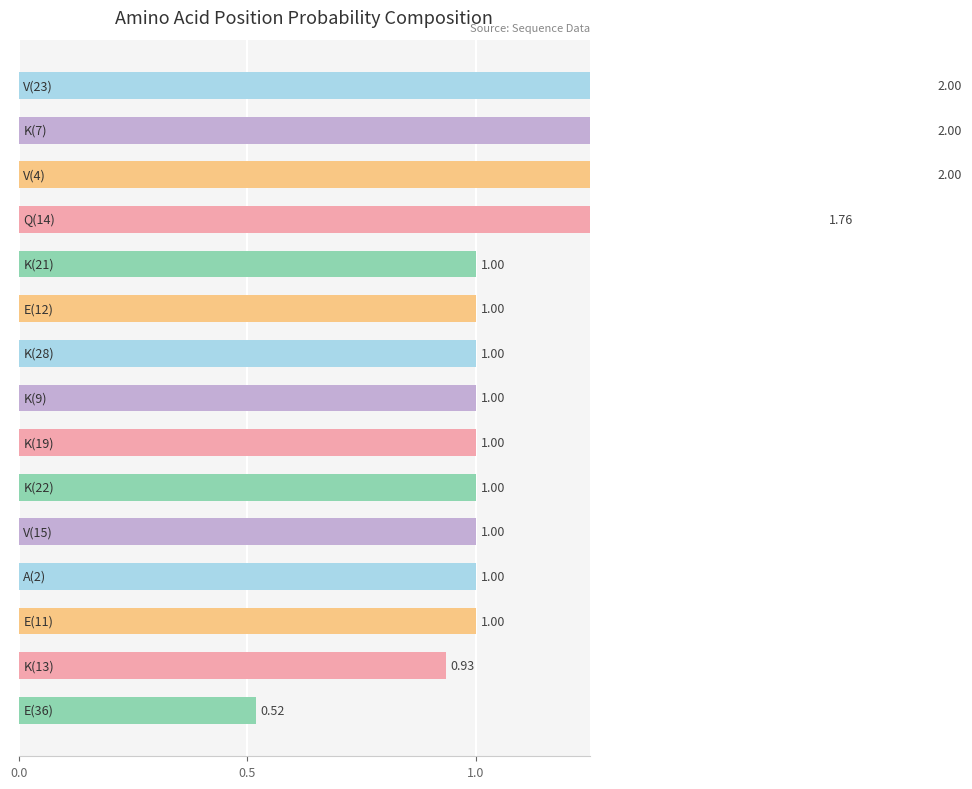

What value does the data have at 13?

0.9